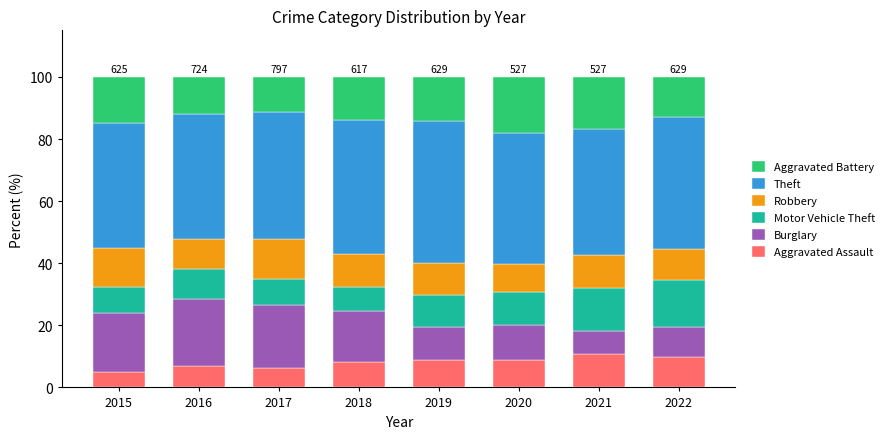

How many categories are shown in the chart?

8